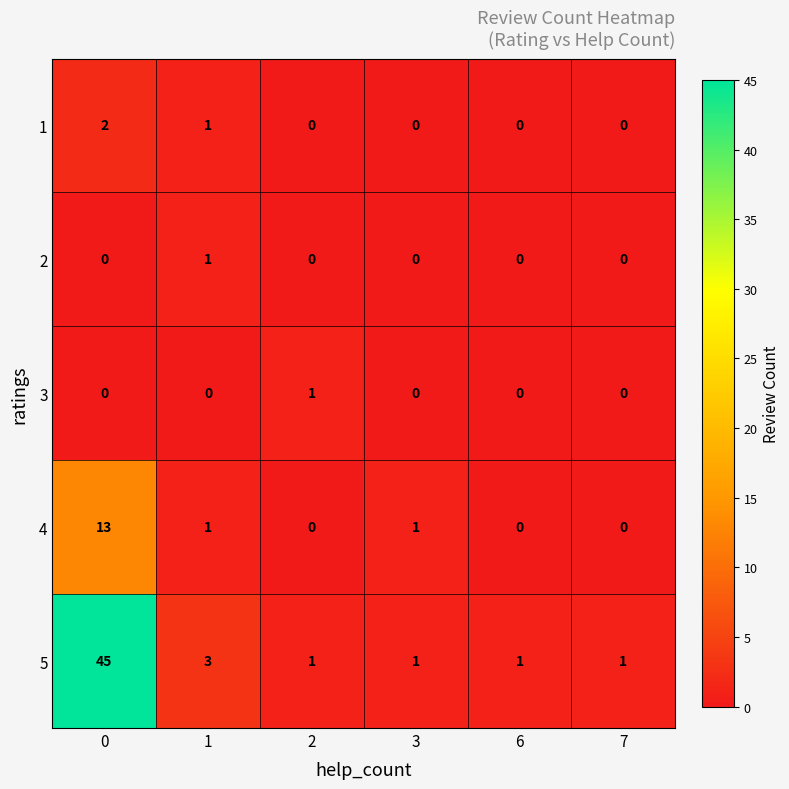

How many data points does each series have?

6